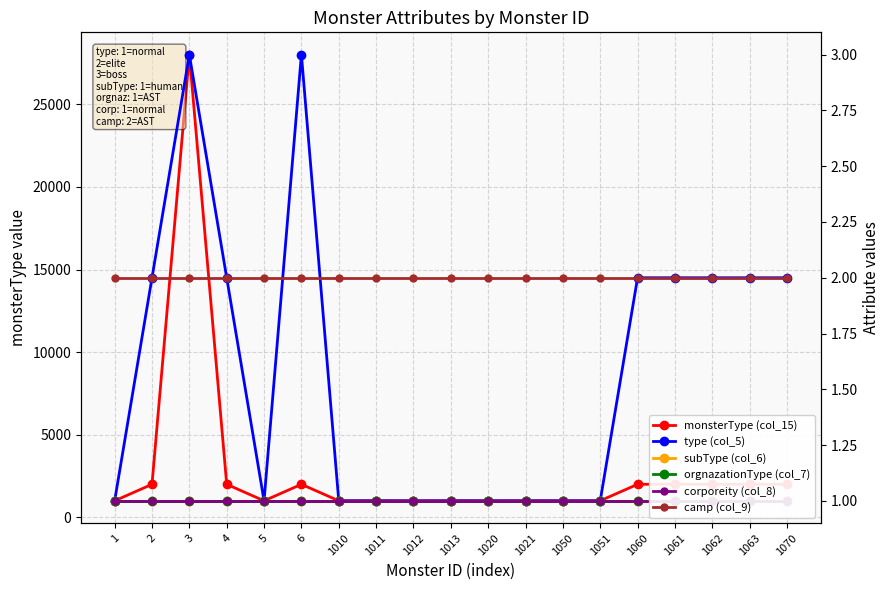

What is the difference between the highest and lowest values at 1060?

2000